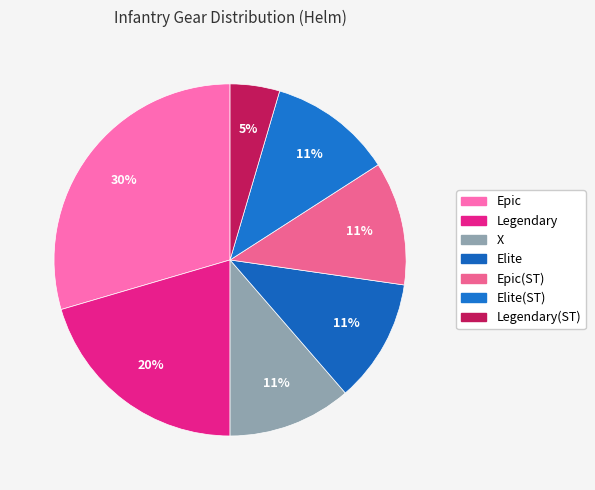

Count the number of slices in the pie.

7